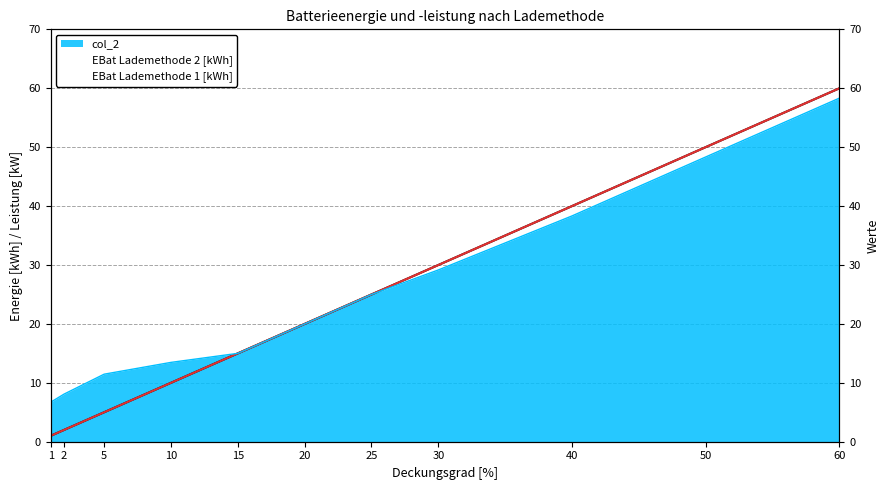

Is it true that col_2 equals 29.2 at 30?

True